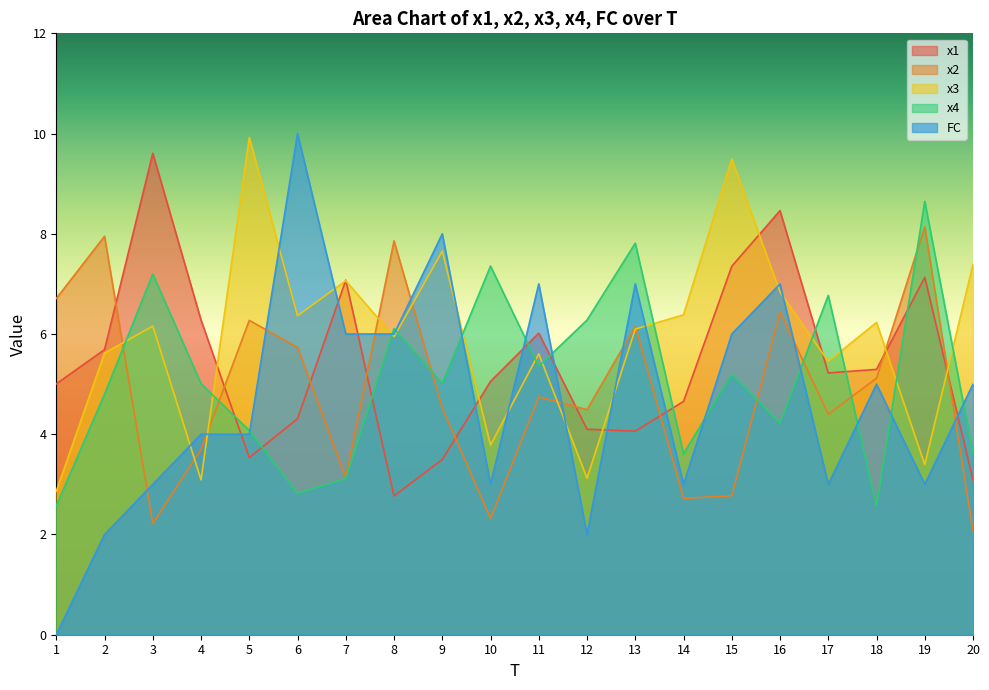

Reading left to right, list all the values displayed in this chart.

x1: 5.0	5.7	9.6	6.3	3.5	4.3	7.1	2.8	3.5	5.1	6.0	4.1	4.1	4.7	7.4	8.5	5.2	5.3	7.1	3.1
x2: 6.7	8.0	2.2	3.7	6.3	5.7	3.1	7.9	4.5	2.3	4.7	4.5	6.2	2.7	2.8	6.4	4.4	5.1	8.1	2.1
x3: 2.9	5.6	6.2	3.1	9.9	6.4	7.1	5.9	7.7	3.8	5.6	3.1	6.1	6.4	9.5	6.8	5.5	6.2	3.4	7.4
x4: 2.6	4.8	7.2	5.0	4.1	2.8	3.1	6.1	5.0	7.4	5.4	6.3	7.8	3.6	5.2	4.2	6.8	2.6	8.6	3.6
FC: 0.0	2.0	3.0	4.0	4.0	10.0	6.0	6.0	8.0	3.0	7.0	2.0	7.0	3.0	6.0	7.0	3.0	5.0	3.0	5.0